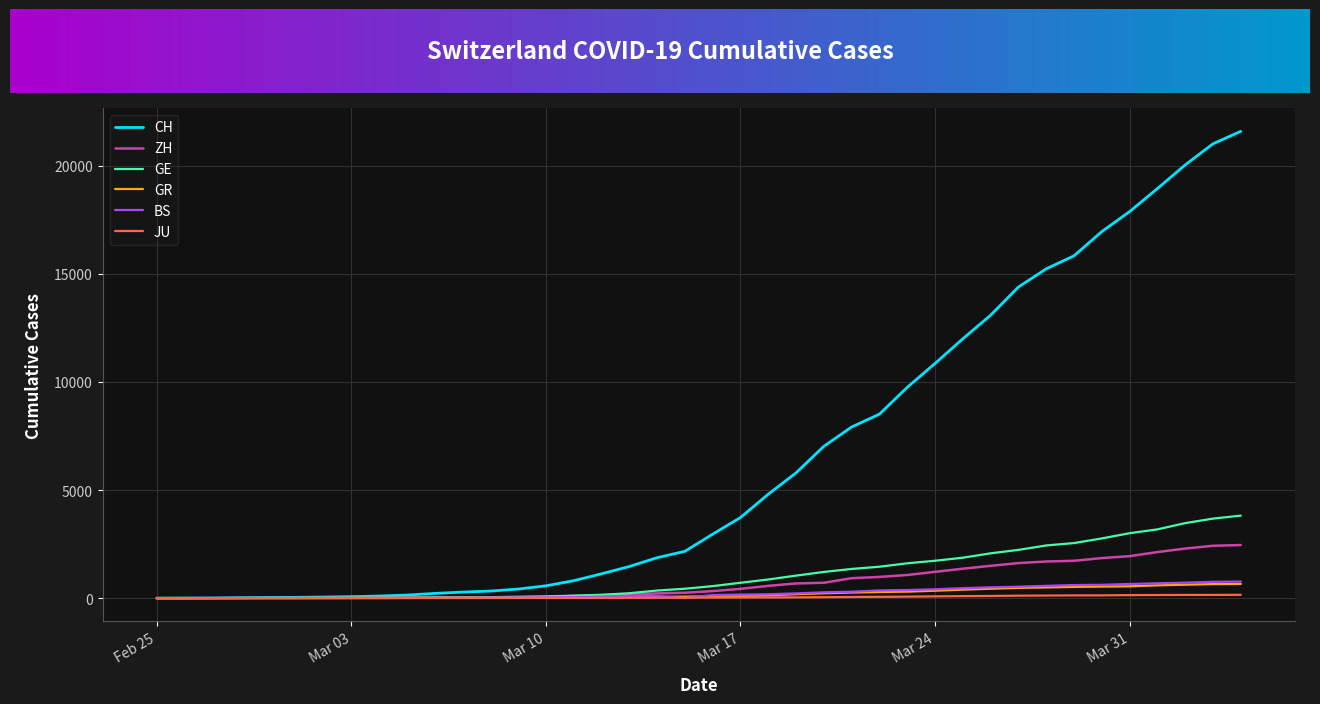

Which series has the largest range (max minus min)?

CH